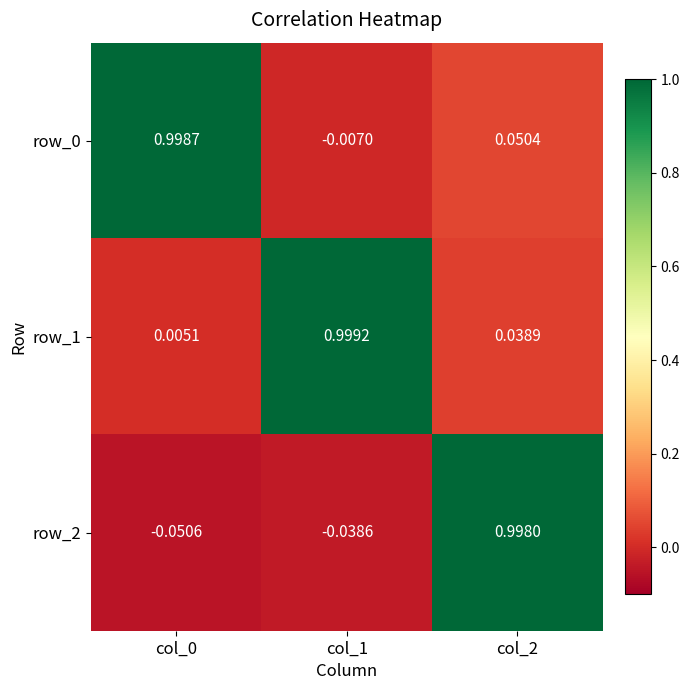

At which category does the chart reach its peak across all series?

col_1